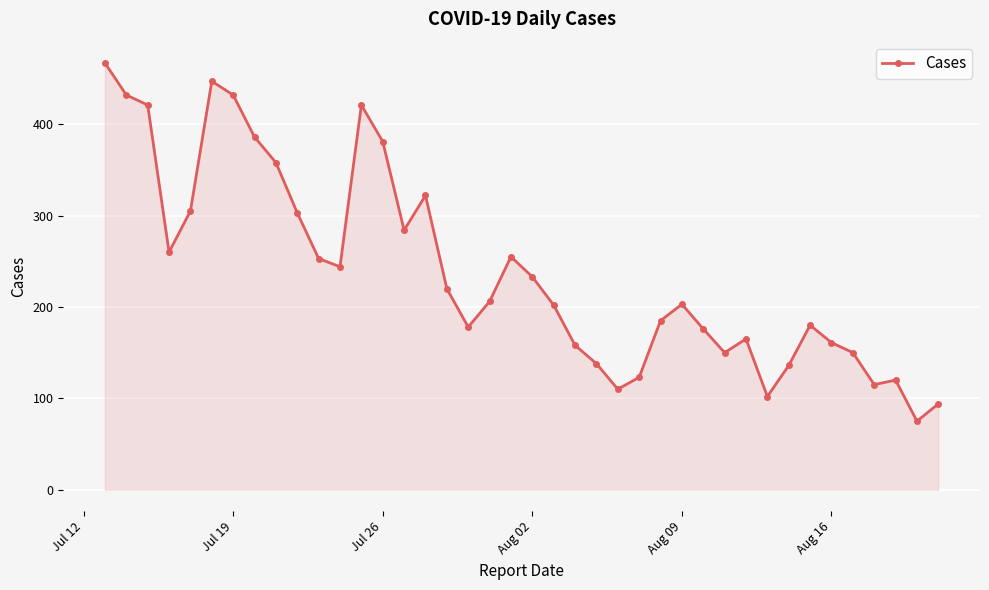

What is the value of the 8th point from the left?

386